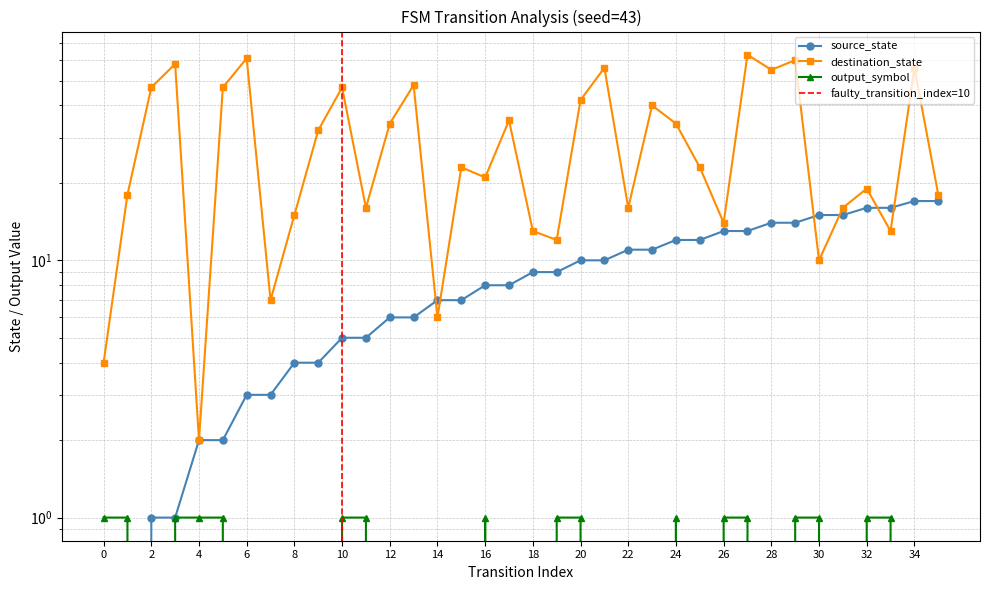

Does the chart display data point markers on the line(s)?

Yes